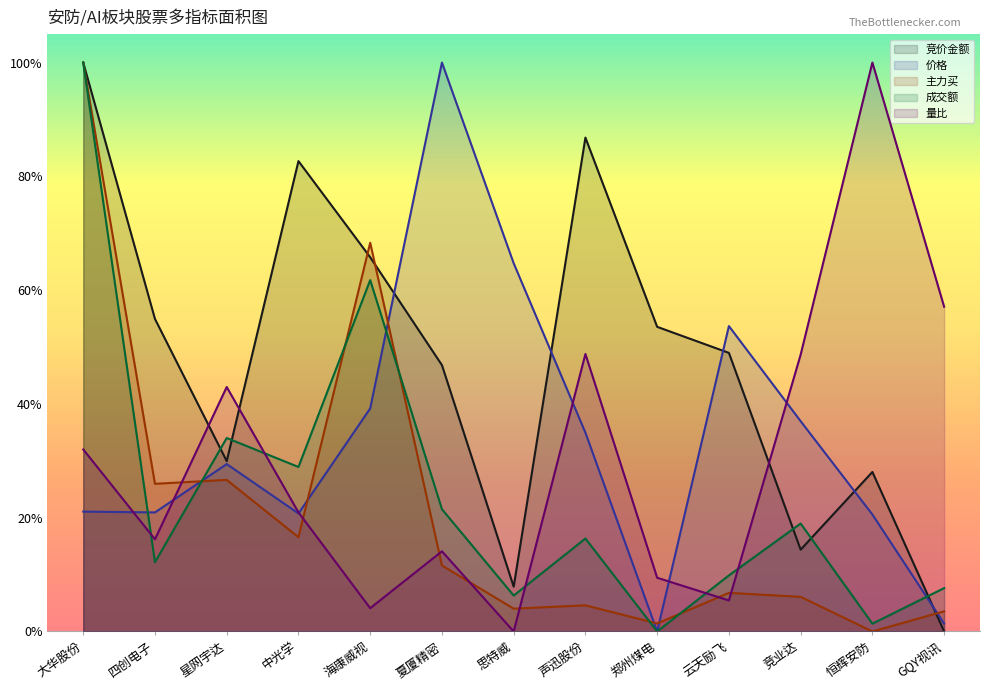

In 价格, how many points are higher than both neighbors (excluding endpoints)?

3